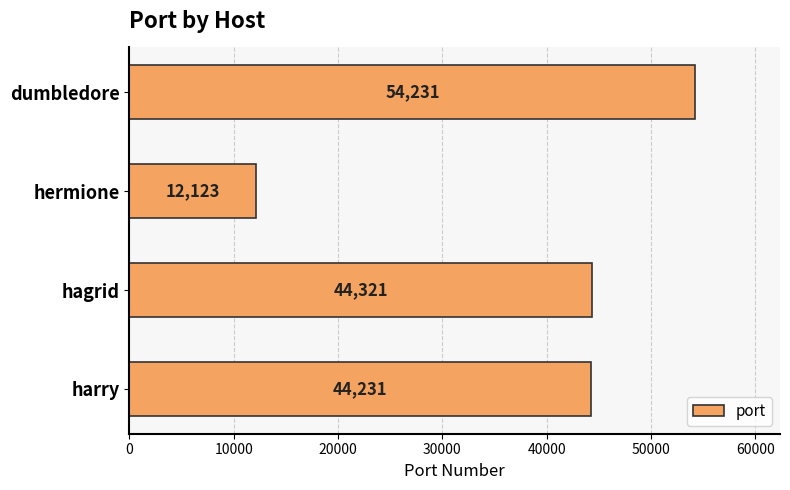

Rank the categories by value from lowest to highest.

hermione, harry, hagrid, dumbledore